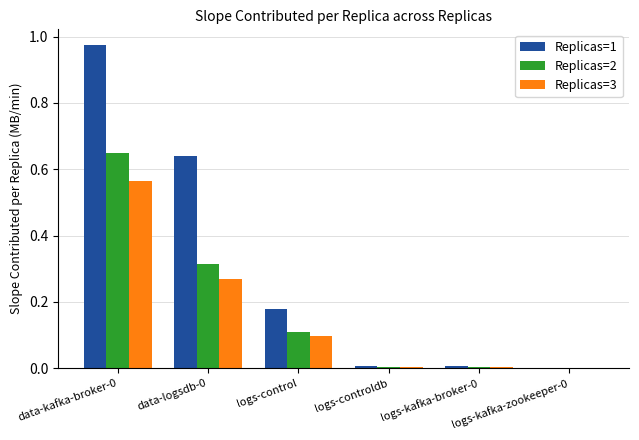

Which series has the largest total across all categories?

Replicas=1